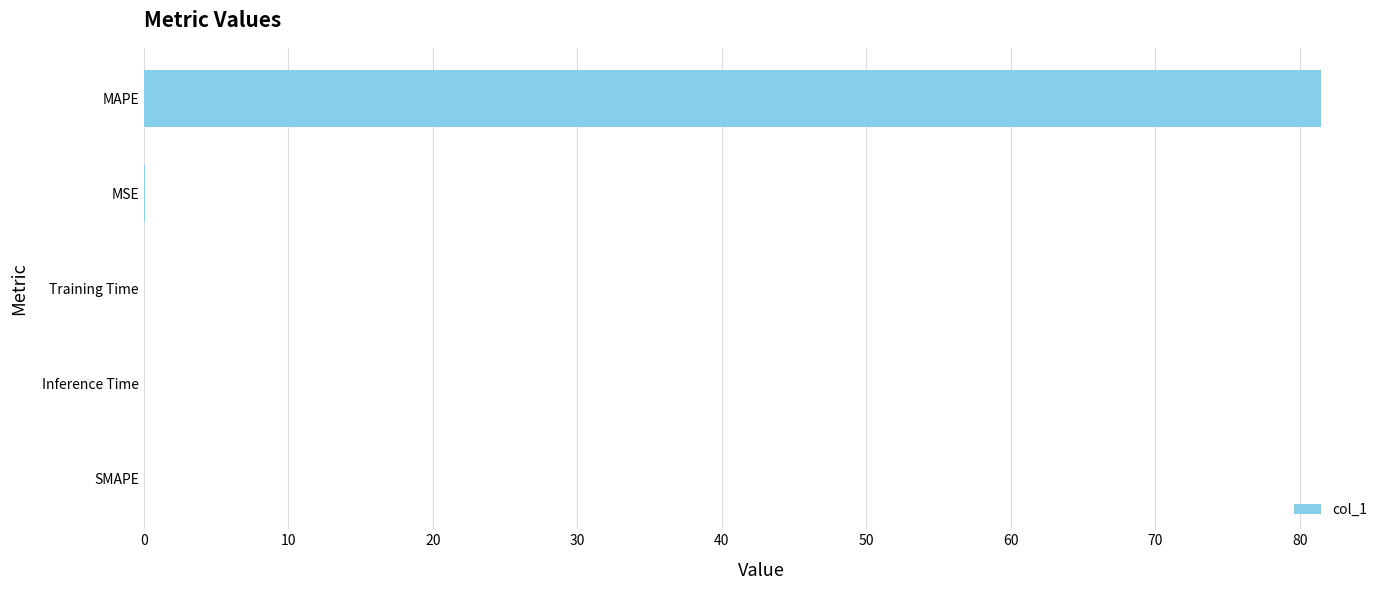

Which has a higher value, MSE or MAPE?

MAPE